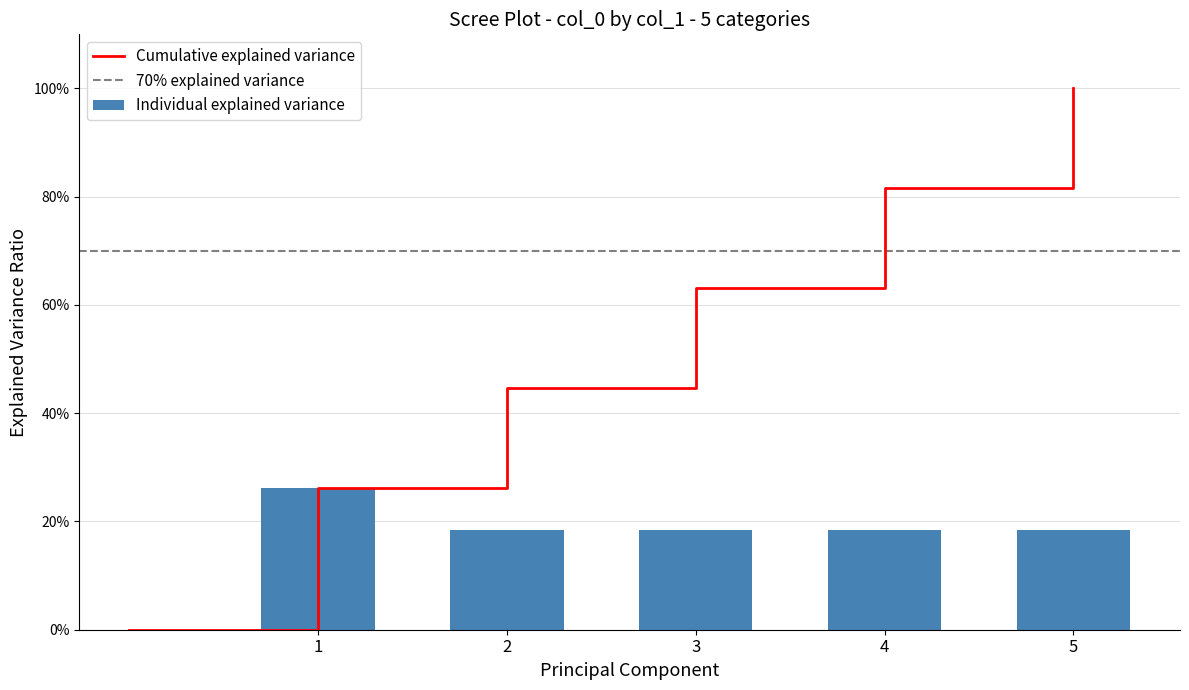

What is the difference between the maximum and minimum values?

0.1